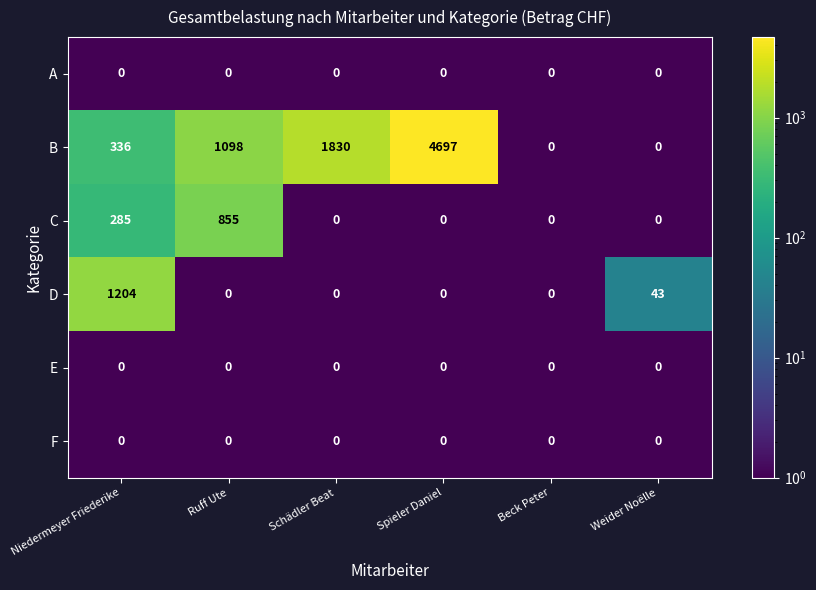

What is the greatest value displayed?

4697